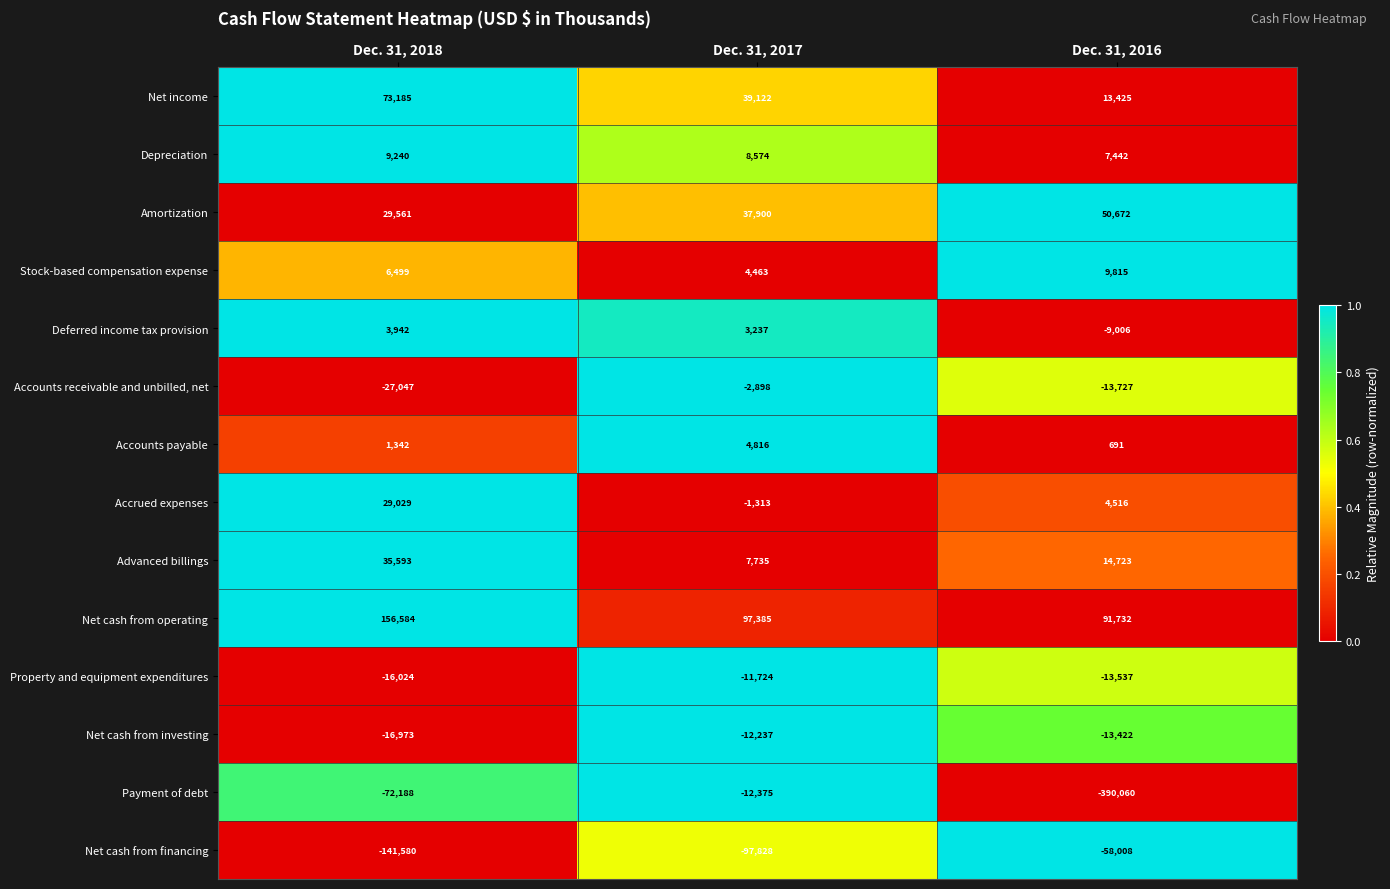

What is the total value across all series at Dec. 31, 2017?

64857